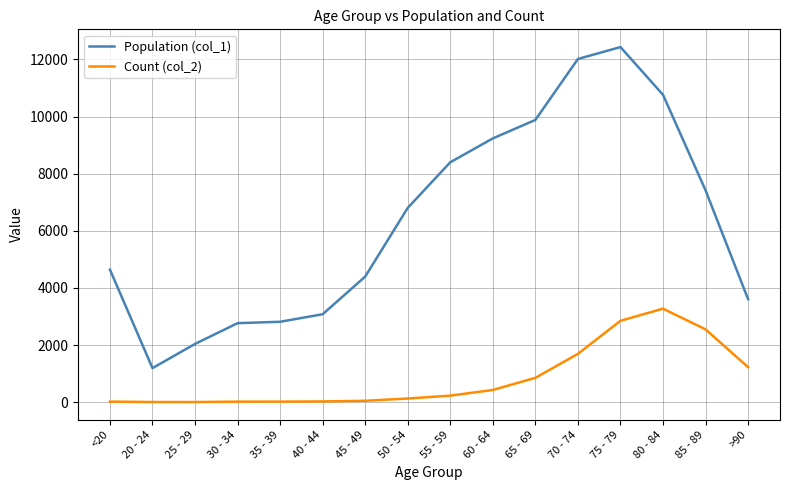

What is the spread (max minus min) of values at 35 - 39?

2796